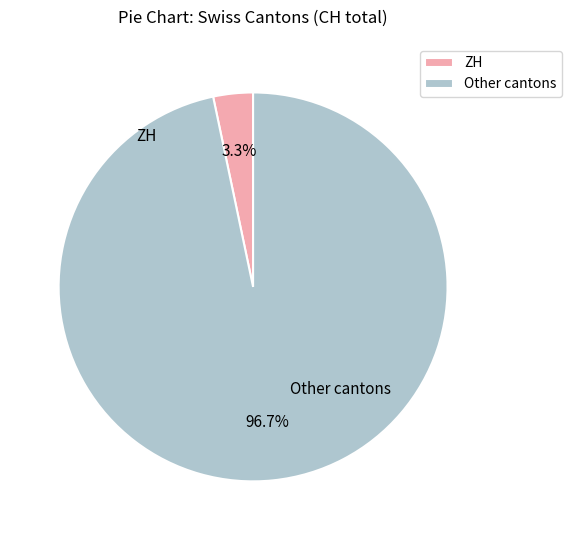

Combined, what portion of the pie is Other cantons and ZH?

100.0%